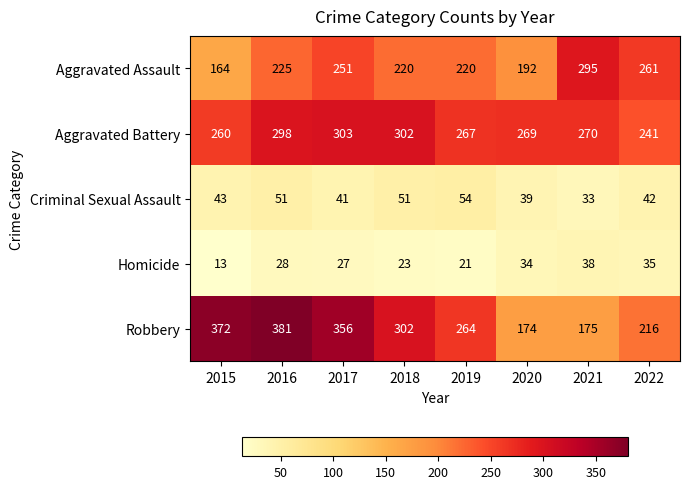

Which series has the largest total across all categories?

Robbery